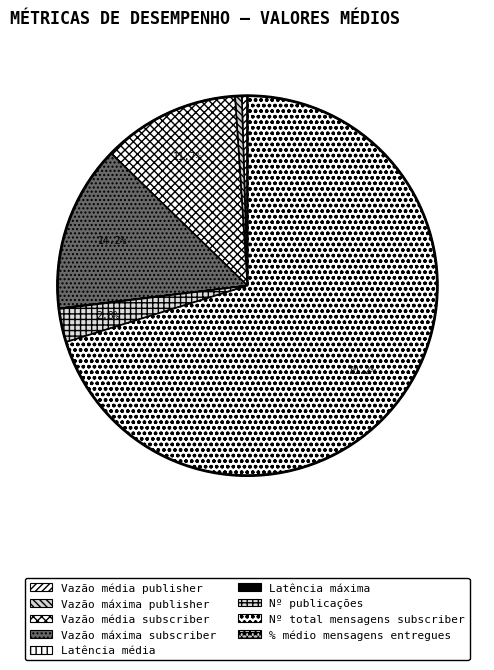

The Nº publicações slice represents 3% of the pie. True or false?

True